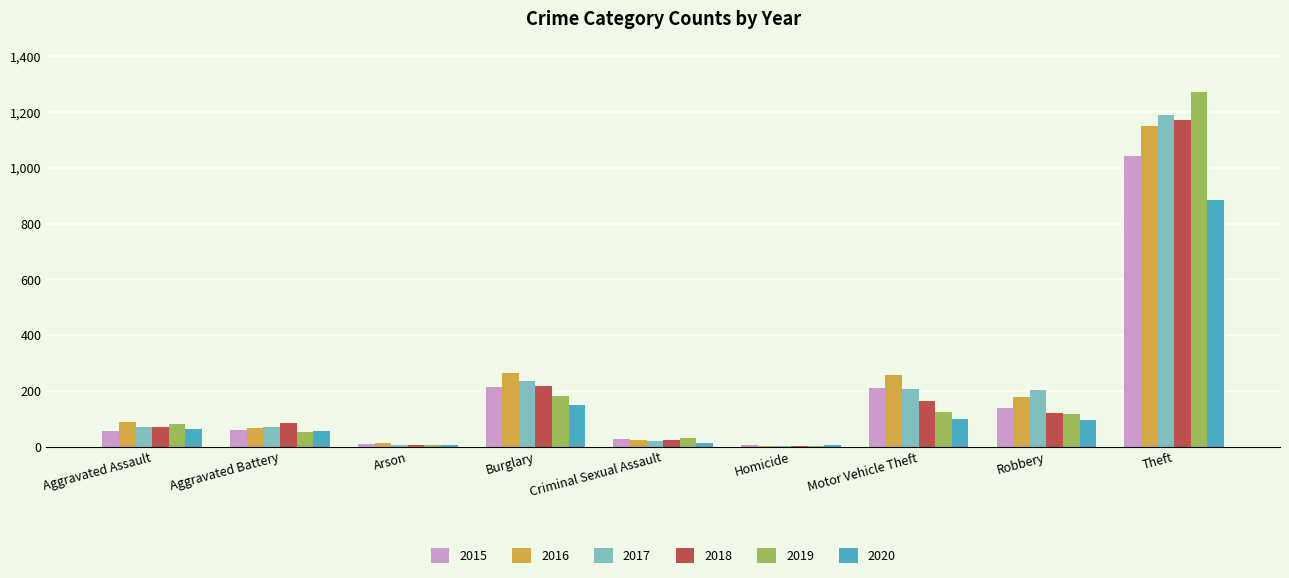

What are all the series names shown in the legend?

2015, 2016, 2017, 2018, 2019, 2020